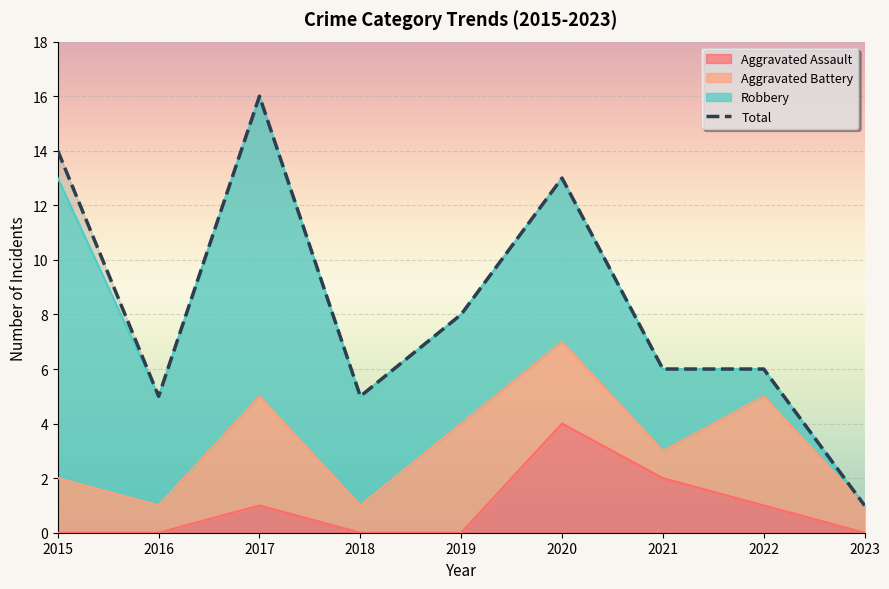

Which series changed the most between 2019 and 2023?

Total